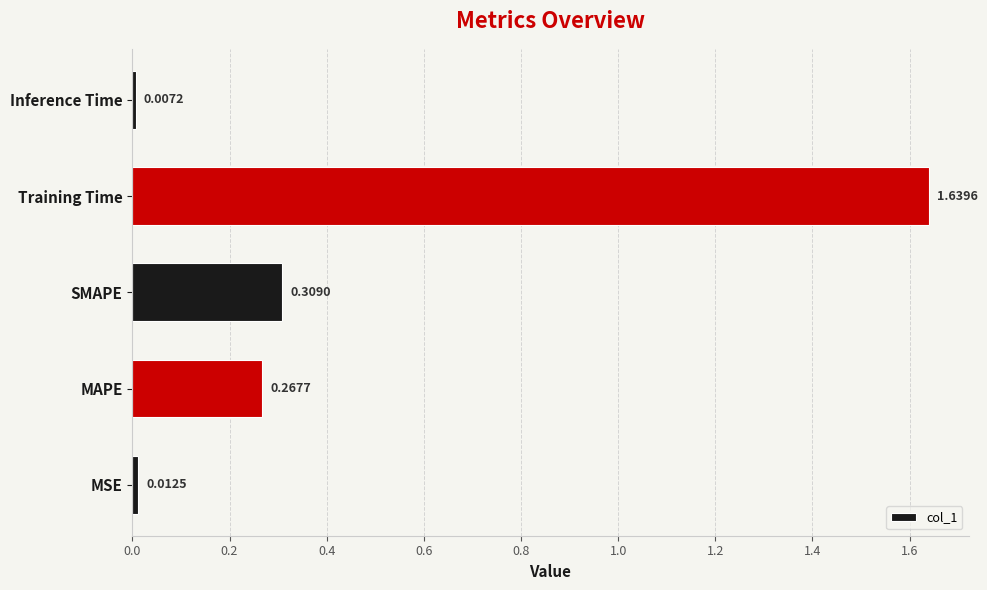

What is the sum of the values at Training Time and SMAPE?

1.9